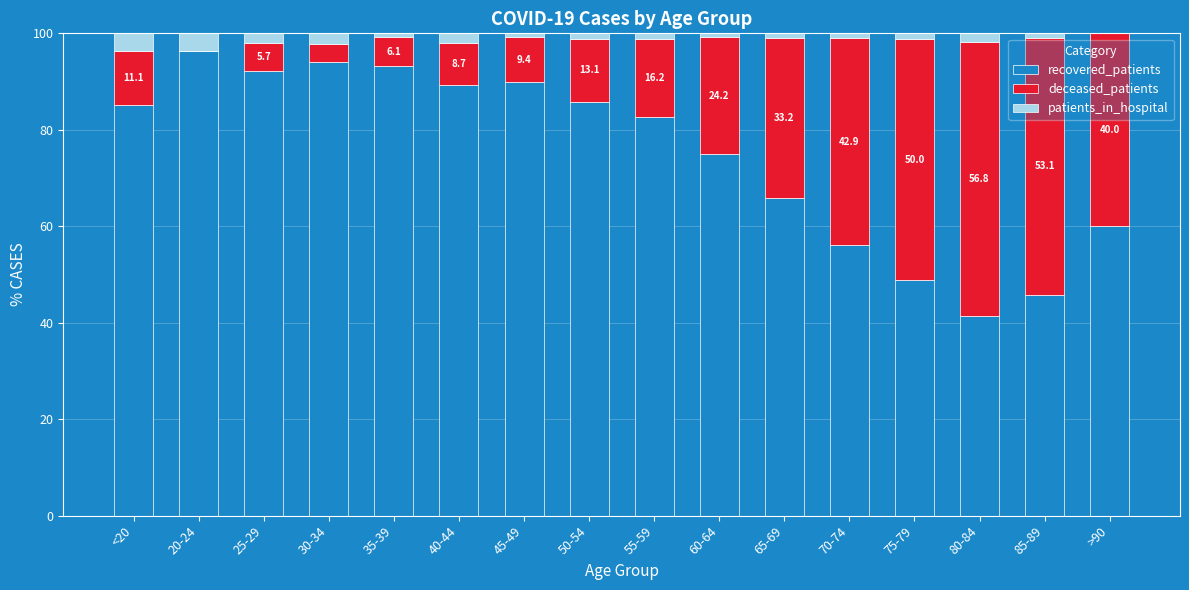

The value of recovered_patients at 40-44 is 89.3. True or false?

True